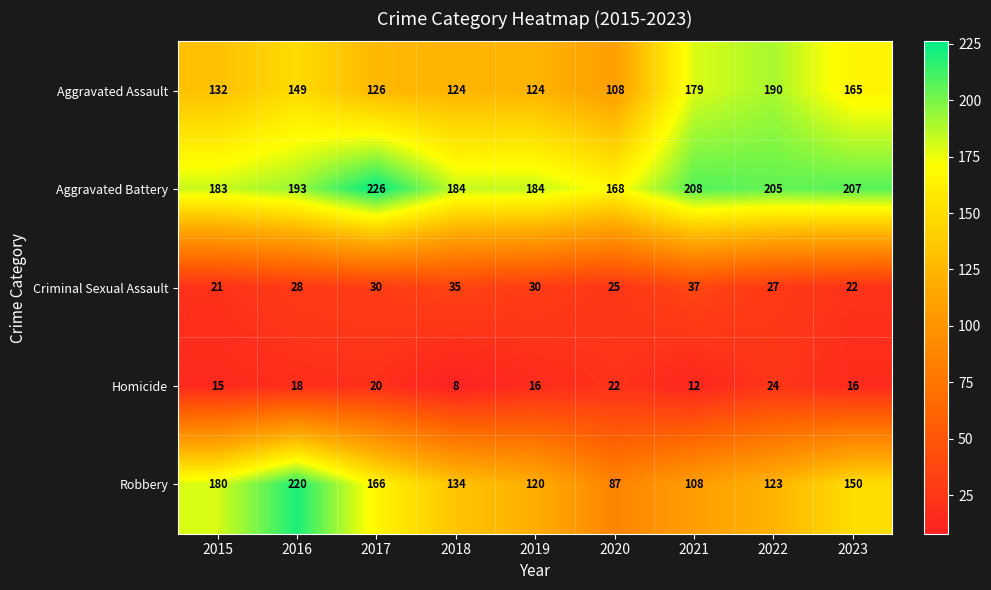

What is the total value across all series at 2022?

569